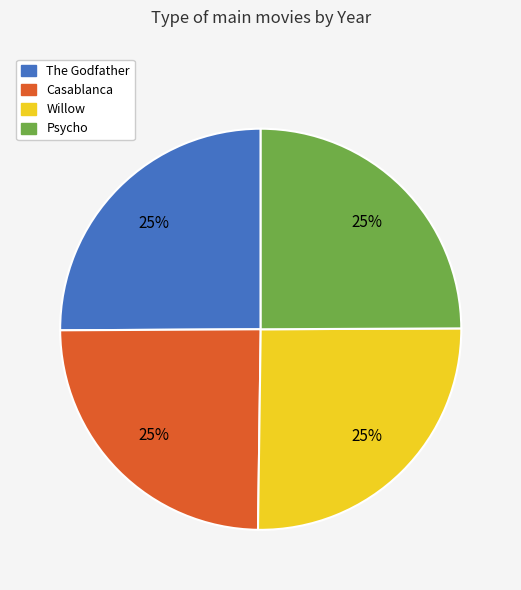

Is it true that Willow is 25% of the pie?

True